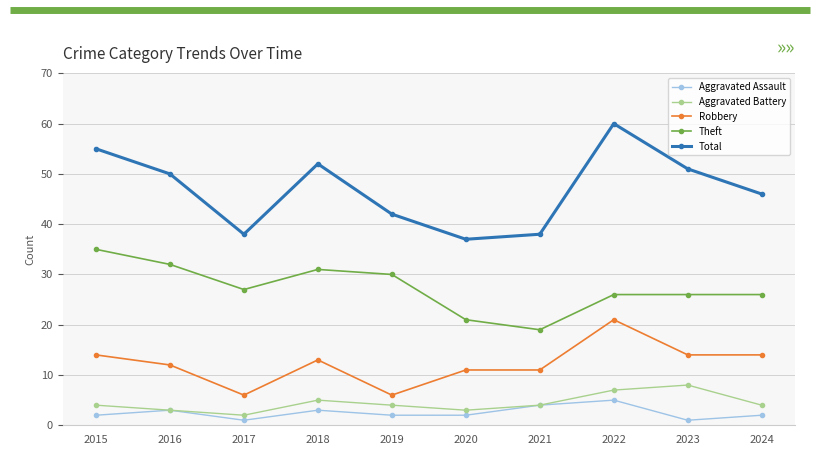

Count the number of categories in the chart.

10